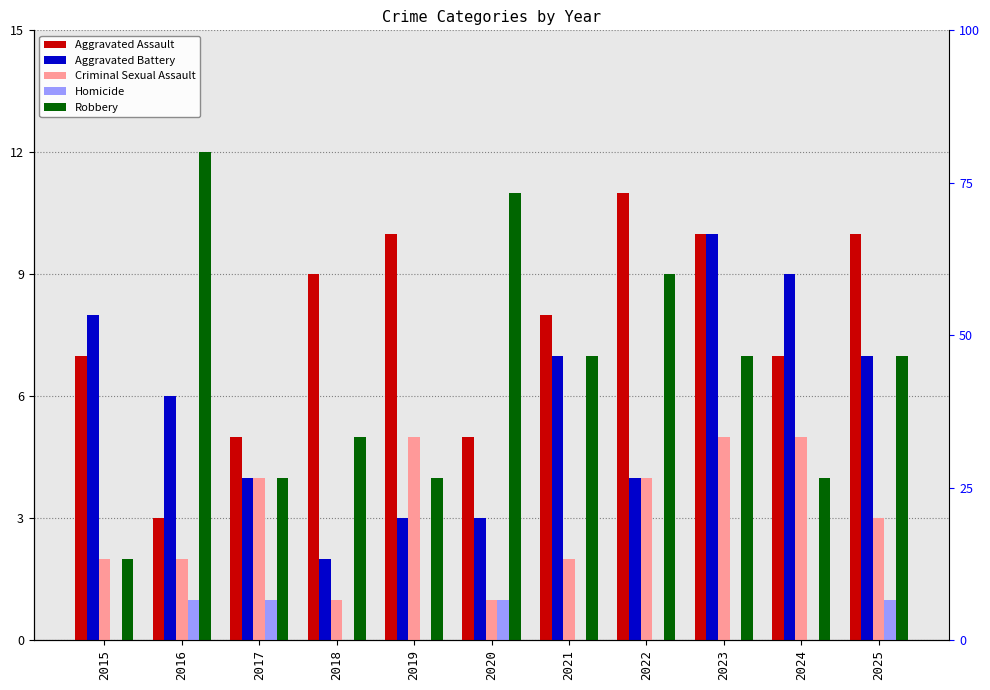

What is the value of the Aggravated Assault bar at the 6th from the left?

5